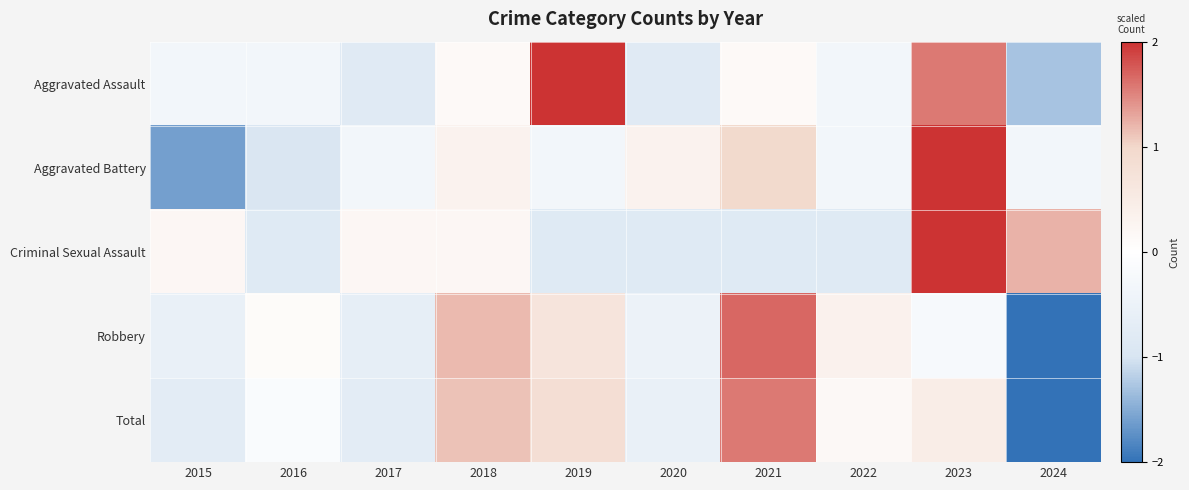

Which label corresponds to the largest value in the chart?

2023